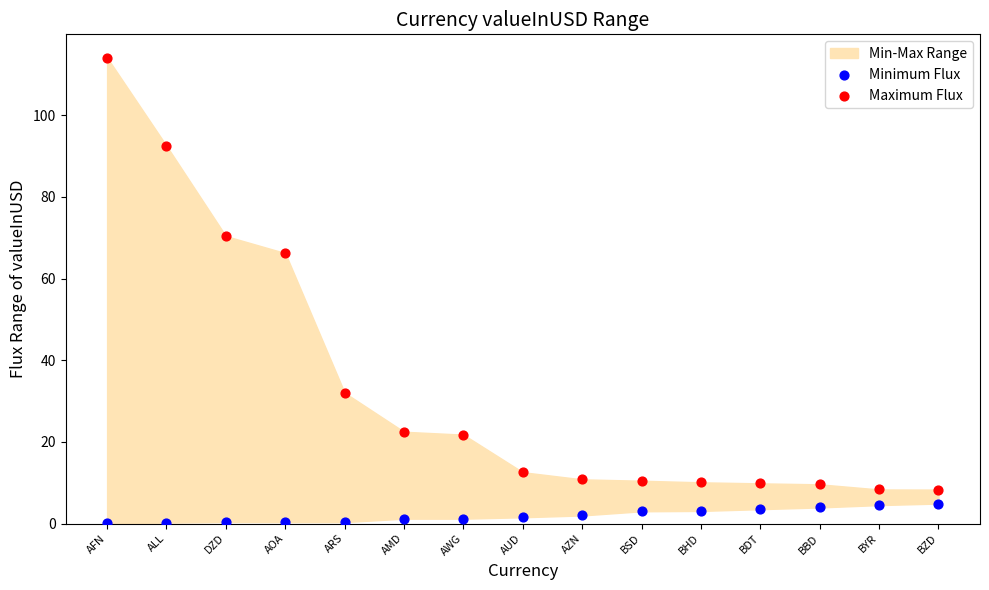

Which series reaches the maximum Y coordinate?

Maximum Flux